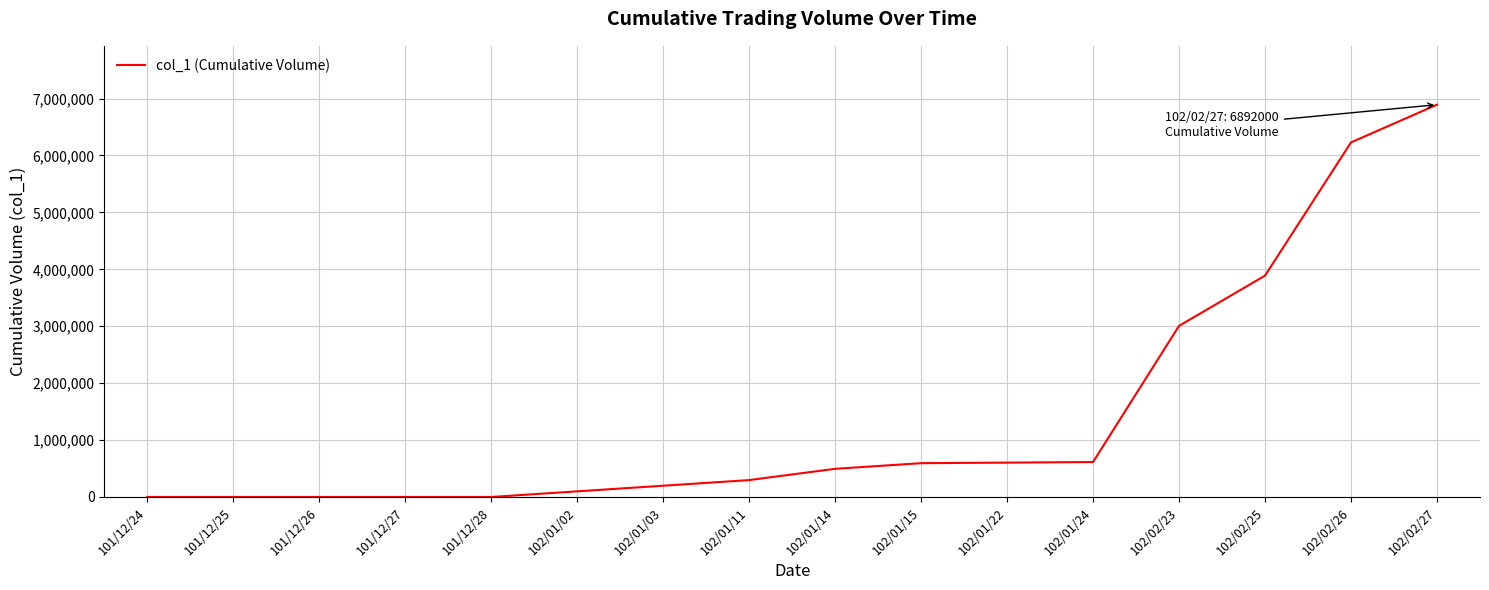

What is the greatest value displayed?

6892000